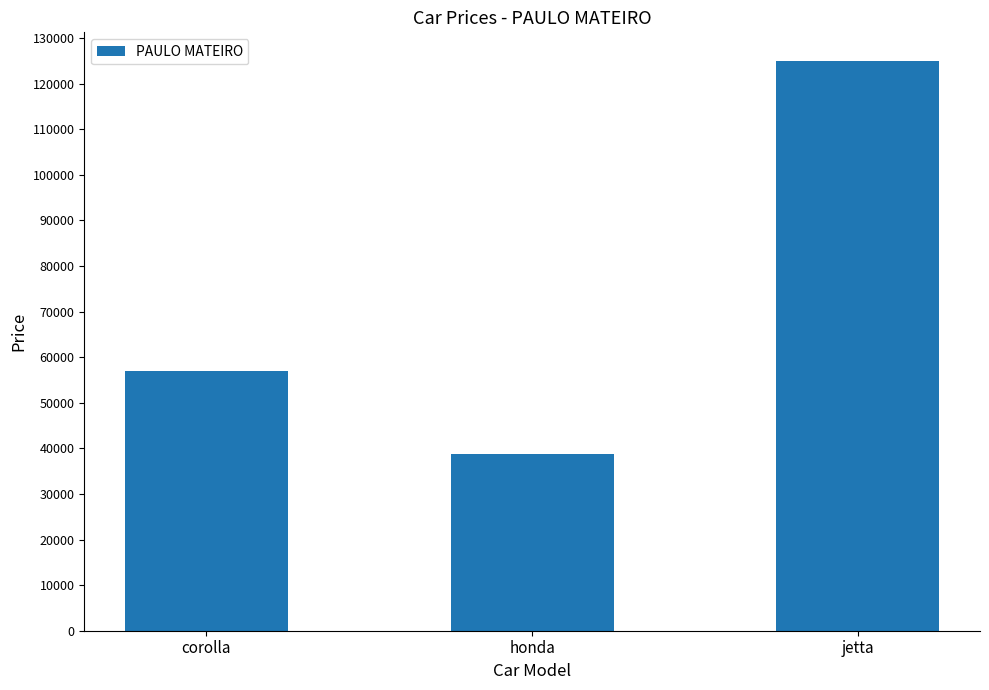

What is the label of the 2nd bar from the right?

honda